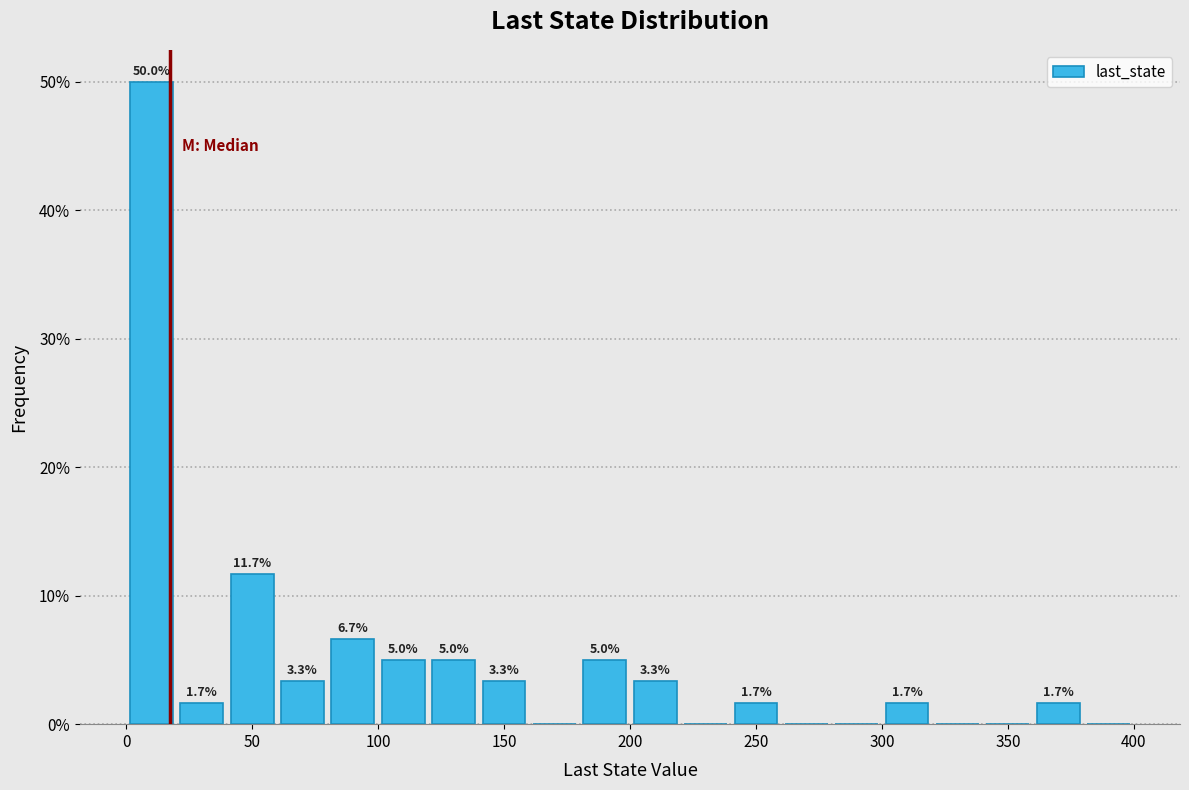

Over which range of the x-axis is the bar tallest?

0 to 20